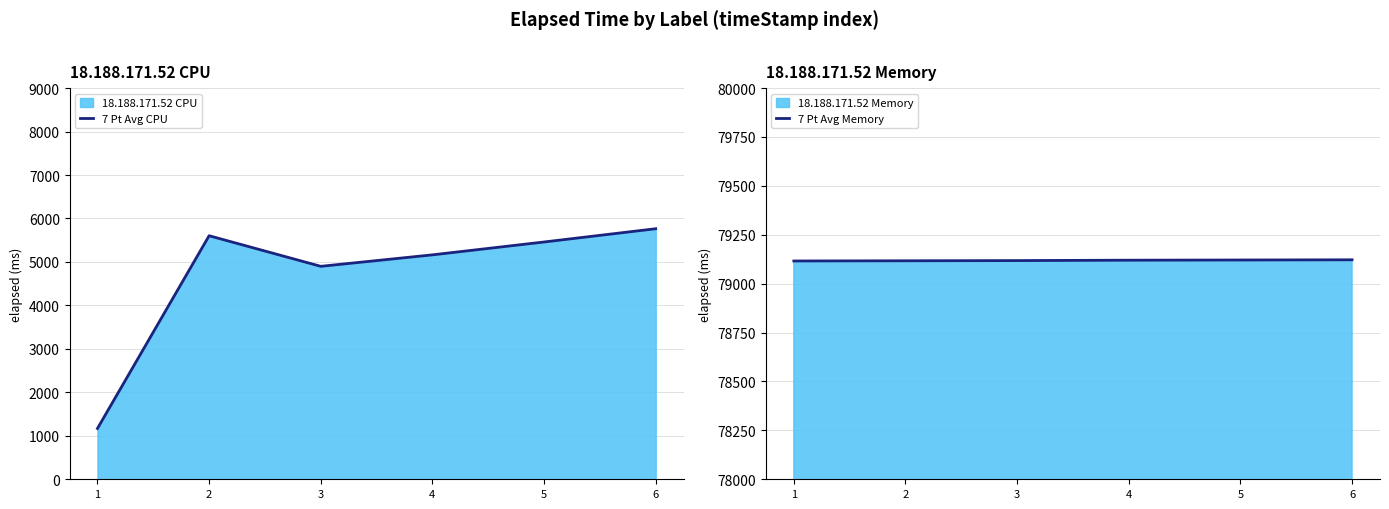

Count the 7 Pt Avg Memory values in the range 79117 to 79121.

4